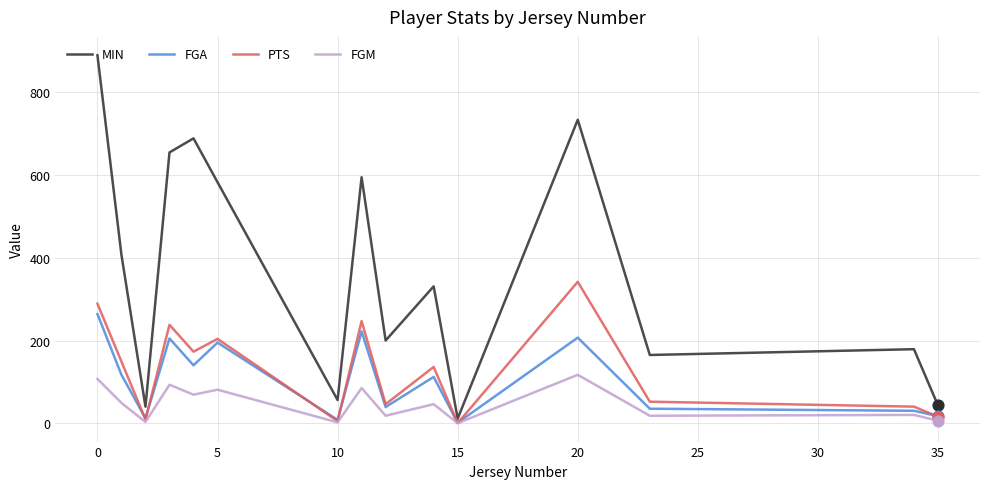

Which series has the largest range (max minus min)?

MIN